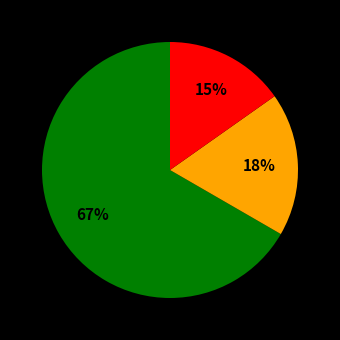

To the nearest percent, what is the average slice percentage?

33%